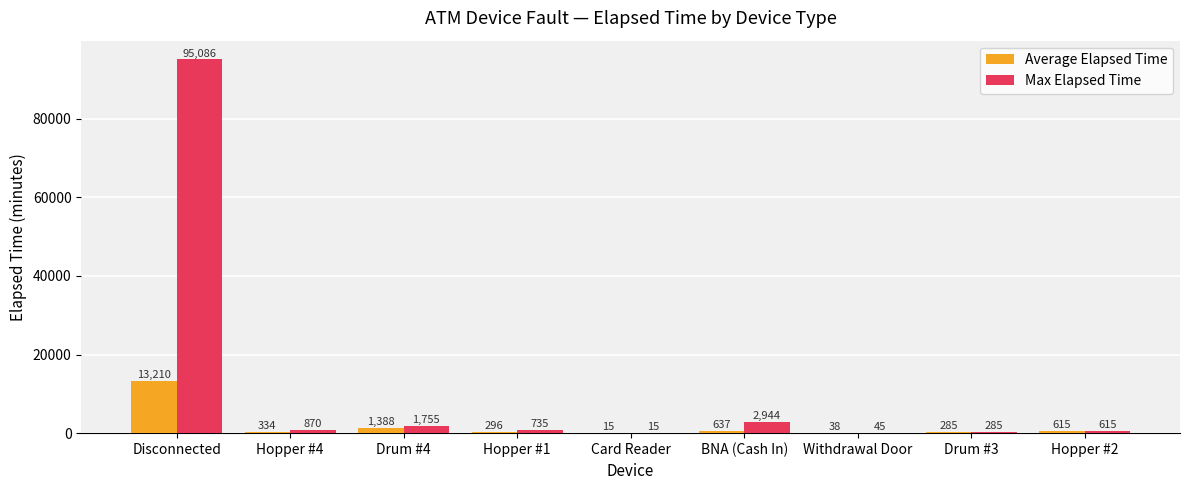

Which category has the highest value in the Max Elapsed Time series?

Disconnected